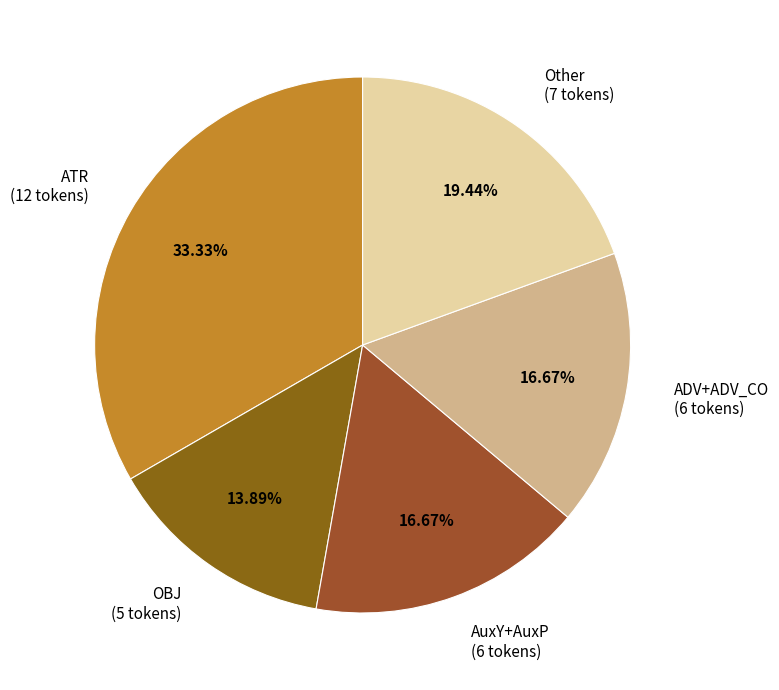

Does AuxY+AuxP (6 tokens) represent more than half of the total?

No